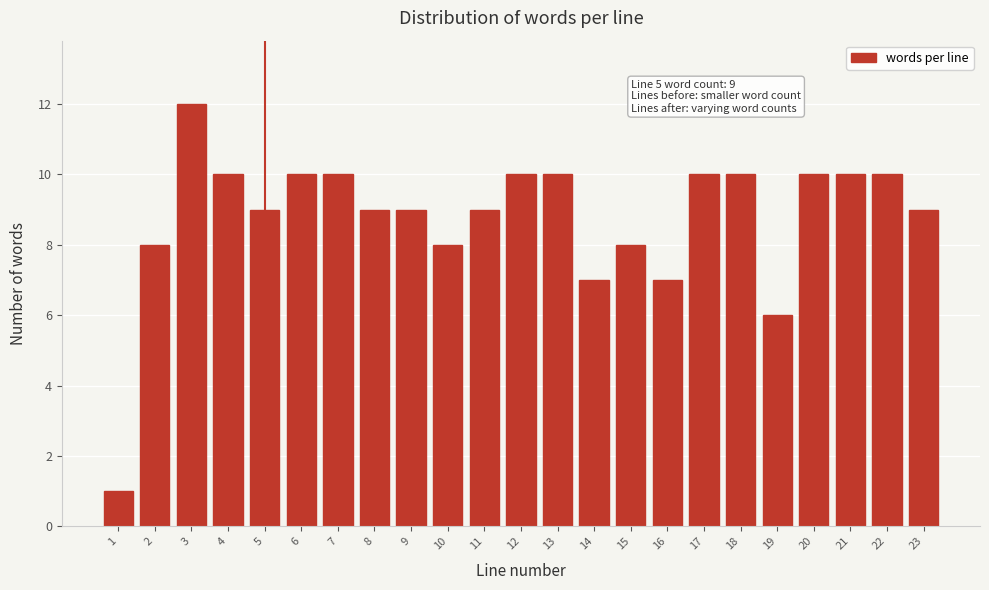

Reading left to right, transcribe all the data shown in this chart.

1=1	2=8	3=12	4=10	5=9	6=10	7=10	8=9	9=9	10=8	11=9	12=10	13=10	14=7	15=8	16=7	17=10	18=10	19=6	20=10	21=10	22=10	23=9